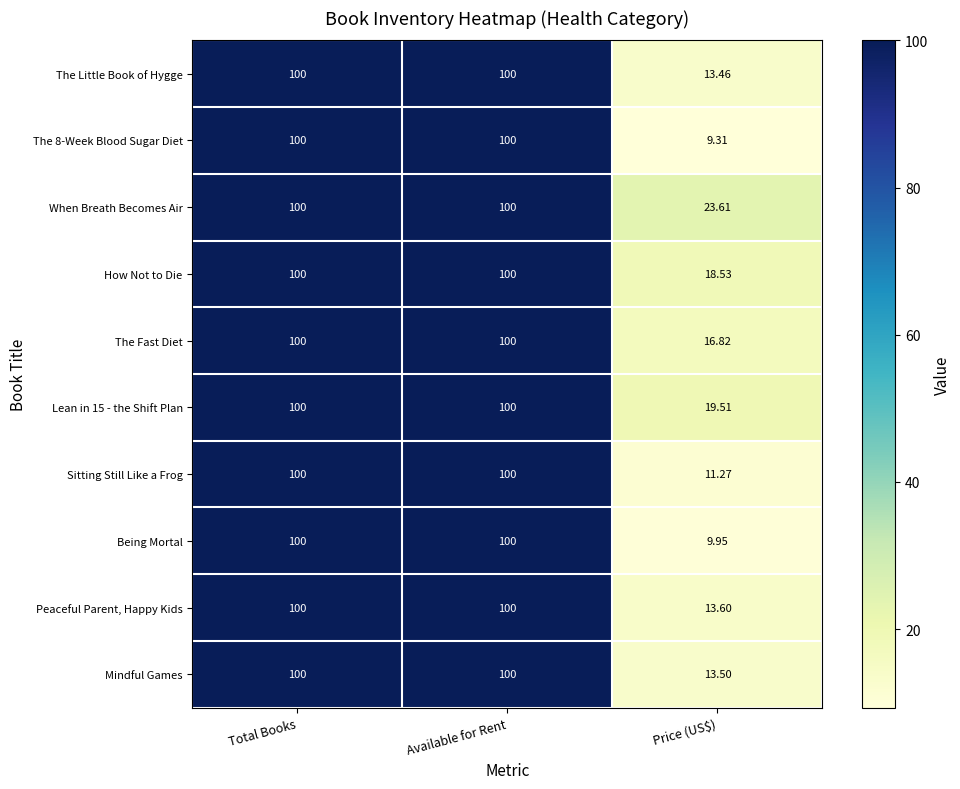

Where is Mindful Games nearest to the value 56?

Price (US$)